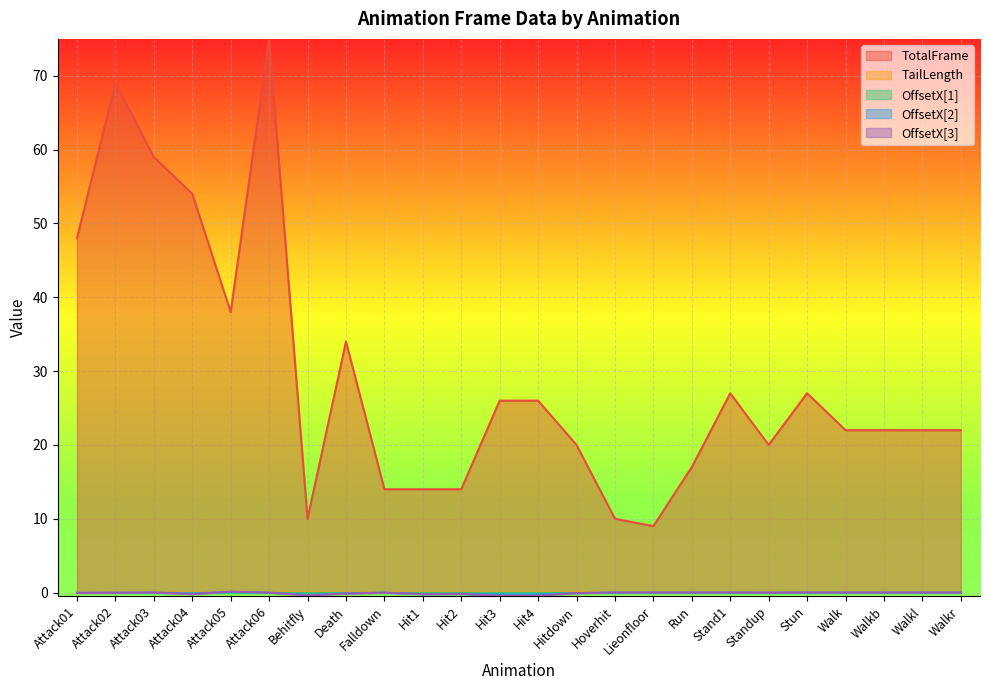

What is the sum of all TotalFrame values?

699.0